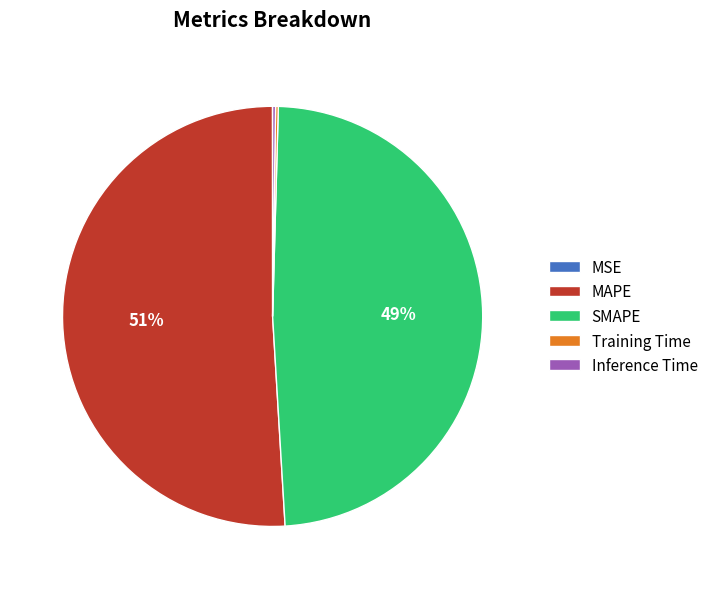

Approximately how many times larger is the value at SMAPE compared to MAPE?

1.0